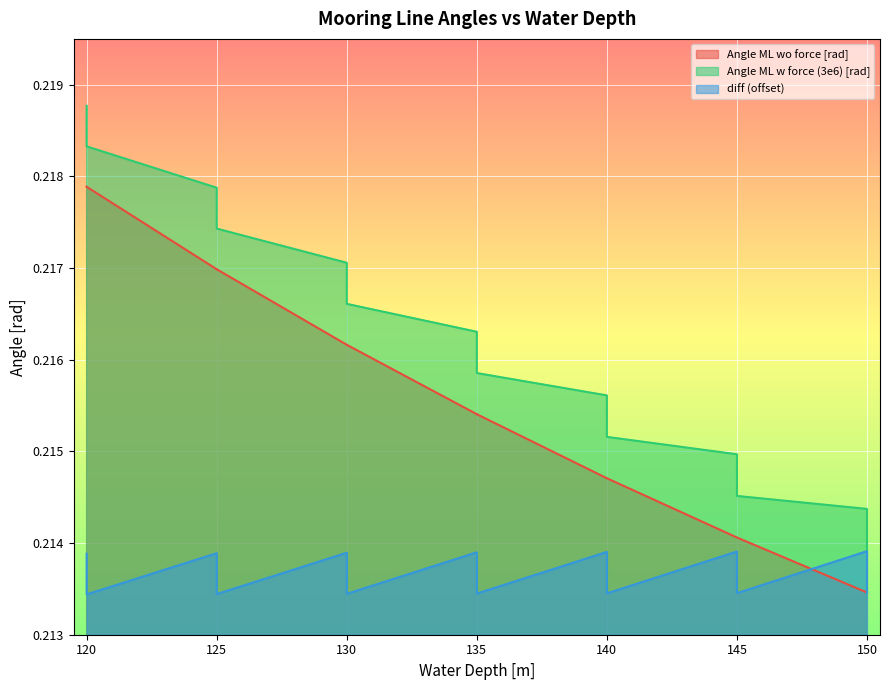

How many diff values are between 0 and 1?

21